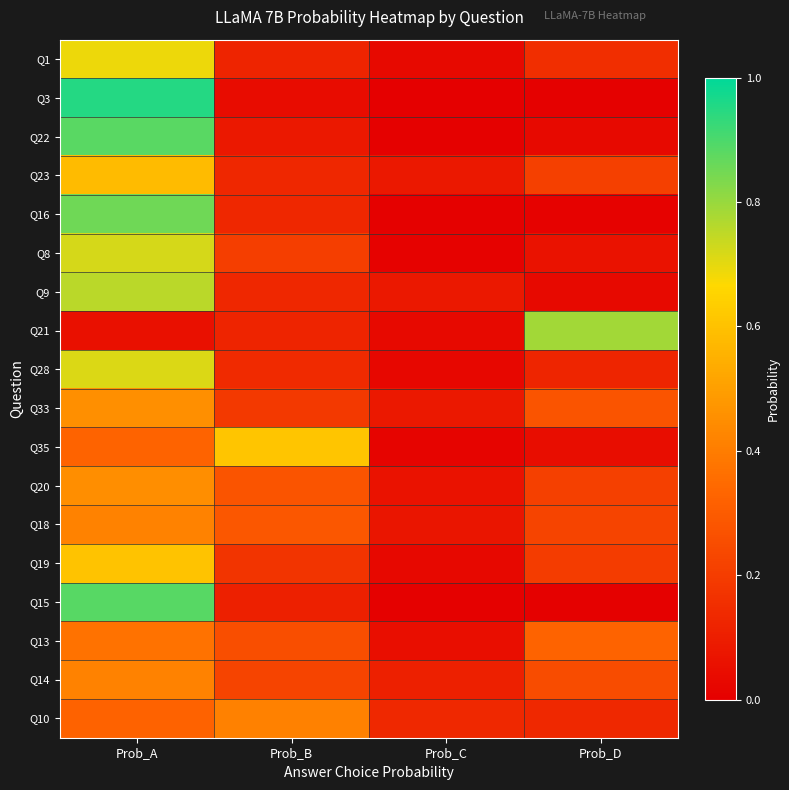

How many series are shown in this chart?

18